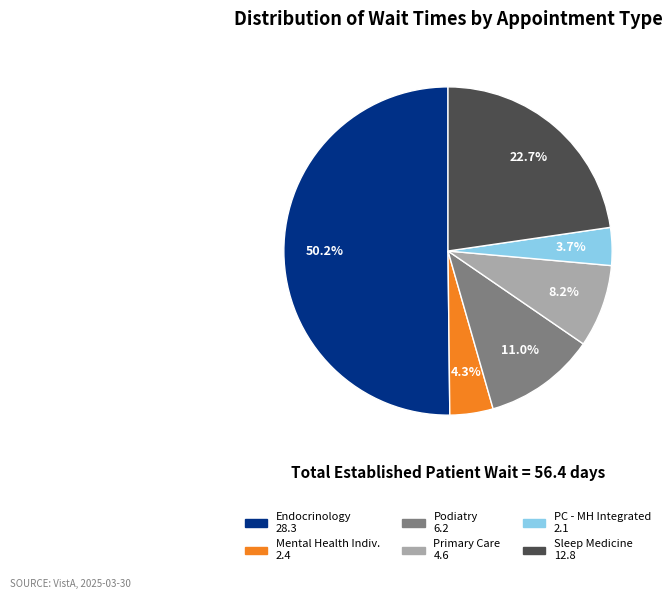

Does any single category account for the majority?

Yes